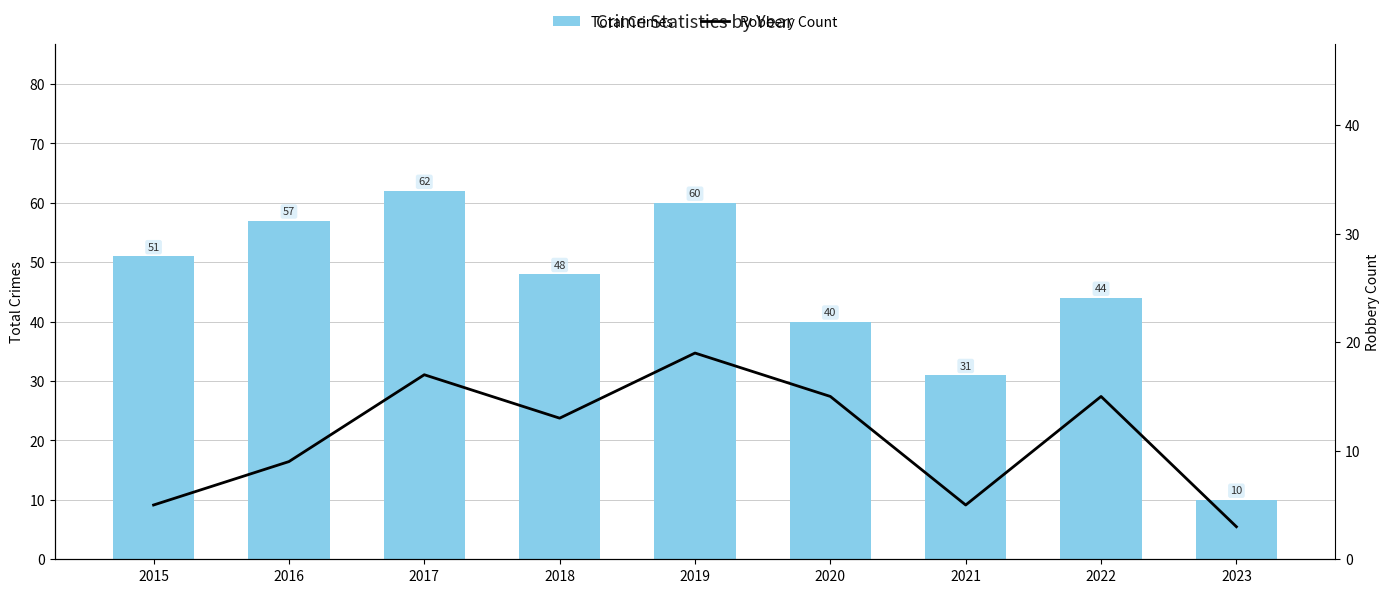

What is the difference between the Robbery Count values at 2016 and 2015?

4